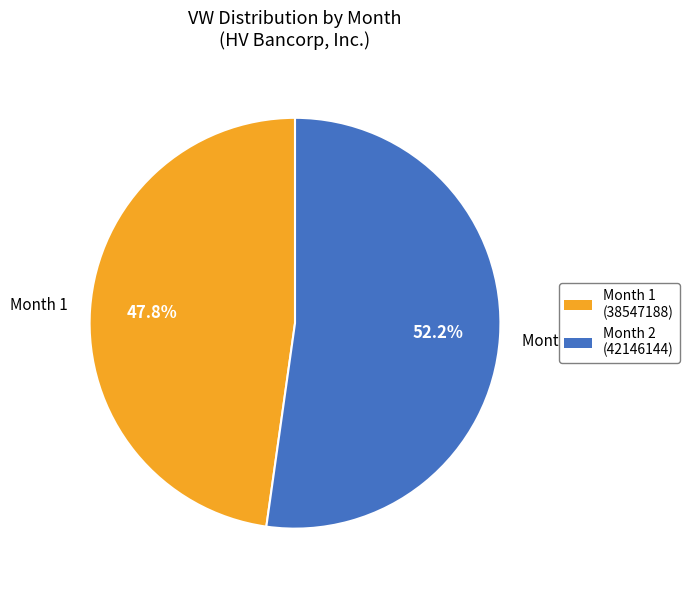

Does any single category account for the majority?

Yes